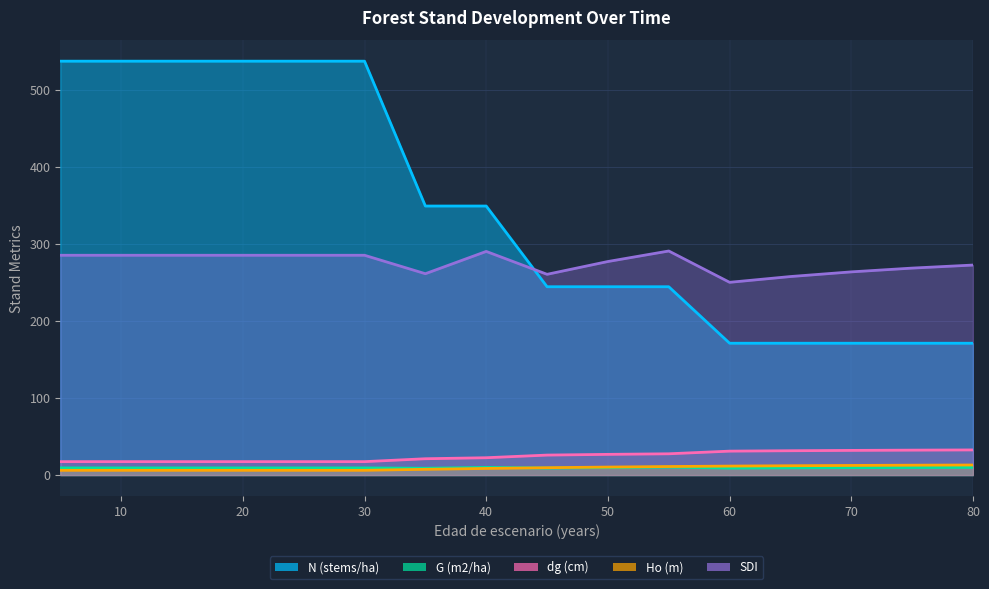

Which label corresponds to the largest value in the chart?

5